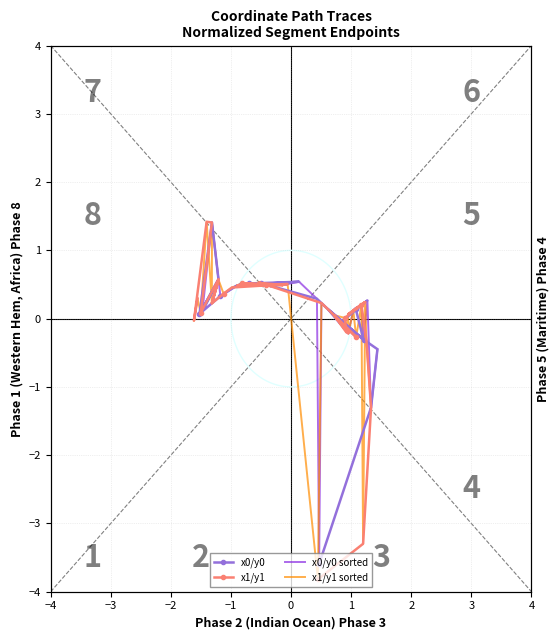

Reading right to left, what are all the values shown in this chart?

x0/y0: 0.1	0.1	1.4	0.6	0.1	0.6	0.1	0.3	0.3	0.3	0.5	0.5	0.5	0.5	0.5	0.5	0.5	0.5	0.5	0.5	0.3	0.2	0.2	0.2	-0.3	0.1	-0.2	-0.0	-0.0	-0.0	0.3	0.1	0.2	0.1	0.1	-0.3	-0.4	-1.3	-3.6	-3.6
x1/y1: 0.3	-0.0	1.4	1.4	0.1	0.6	0.2	0.6	0.2	0.4	0.5	0.5	0.5	0.5	0.5	0.5	0.5	0.5	0.5	0.5	0.2	0.2	0.2	0.1	-0.3	0.1	-0.2	0.1	-0.2	0.0	0.2	0.1	0.2	0.1	0.2	-0.3	-1.3	-3.3	-3.3	-3.8
x0/y0 sorted: -0.4	-1.3	0.3	-0.3	-0.3	0.2	0.1	0.1	0.1	-0.2	-0.0	-0.0	-0.0	0.1	0.2	0.2	0.2	-3.6	-3.6	0.3	0.5	0.5	0.5	0.5	0.5	0.5	0.5	0.5	0.5	0.5	0.3	0.3	0.3	0.6	0.6	1.4	0.1	0.1	0.1	0.1
x1/y1 sorted: -1.3	-0.3	0.2	0.2	-3.3	-3.3	0.2	-0.3	0.1	-0.2	0.1	-0.2	0.0	0.1	0.1	0.1	0.2	0.2	0.2	-3.8	0.5	0.5	0.5	0.5	0.5	0.5	0.5	0.5	0.5	0.5	0.4	0.6	0.6	1.4	0.2	0.2	1.4	0.1	0.3	-0.0